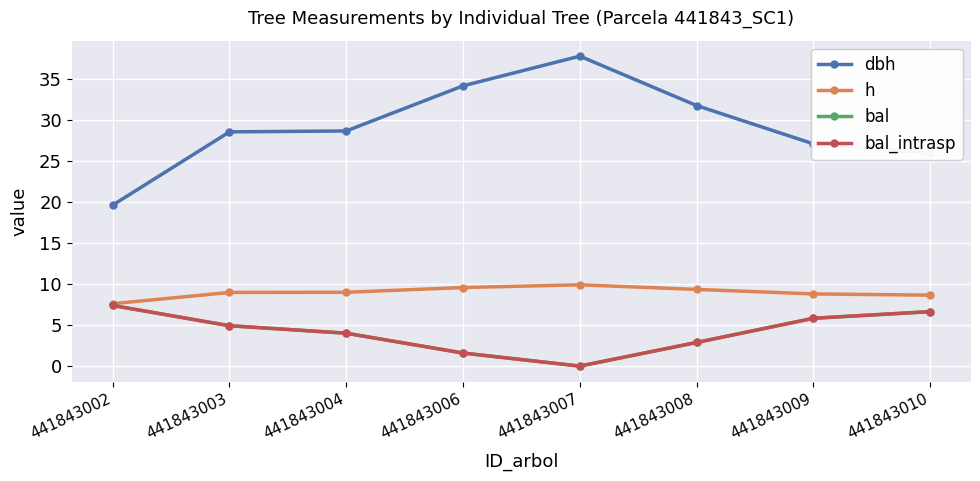

True or false: dbh has a value of 8.9 at 441843010.

False